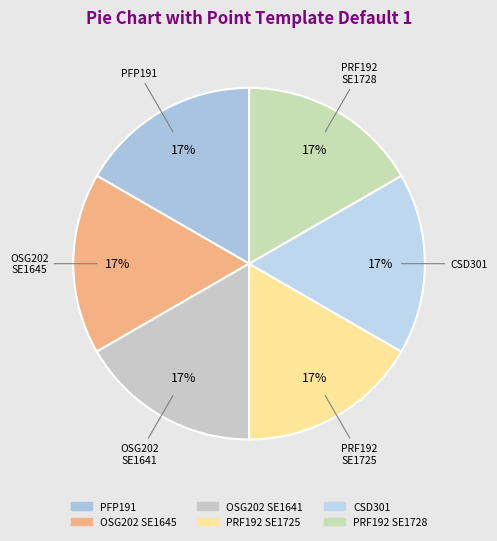

The CSD301 slice represents 30% of the pie. True or false?

False